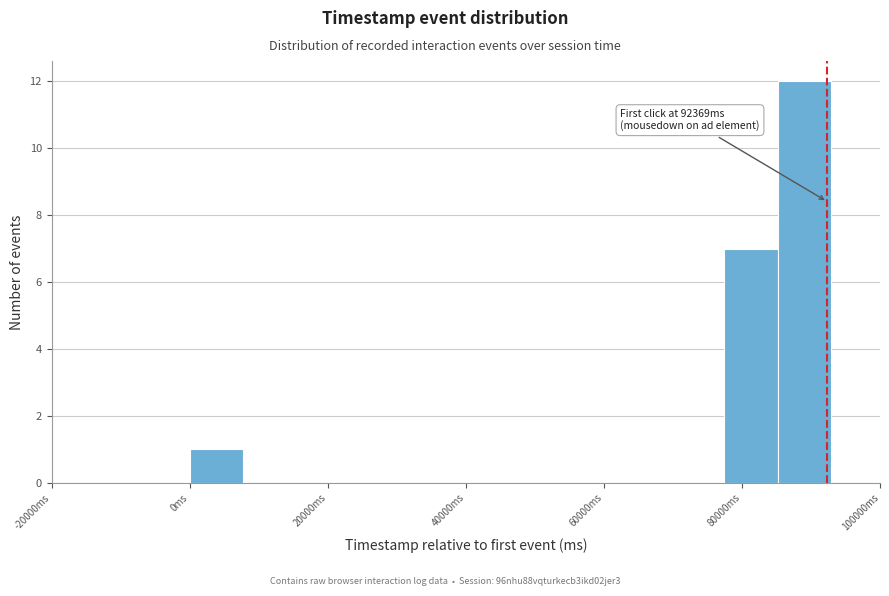

Read against the x-axis, roughly where is the centre of the tallest bar?

90000